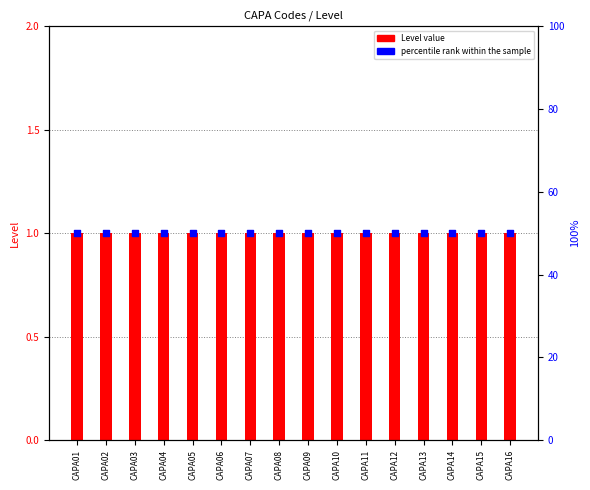

At how many categories does at least one series exceed 2?

16